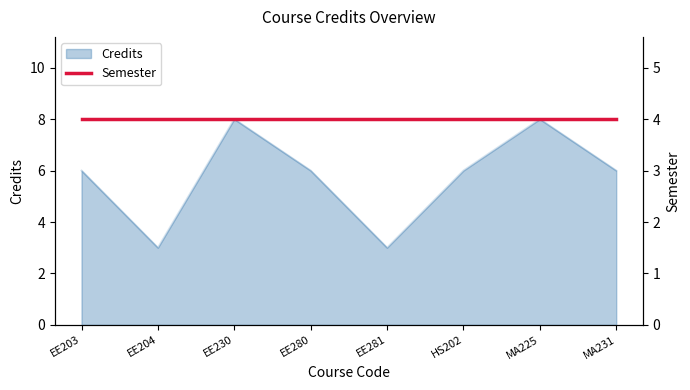

Which label corresponds to the largest value in the chart?

EE230